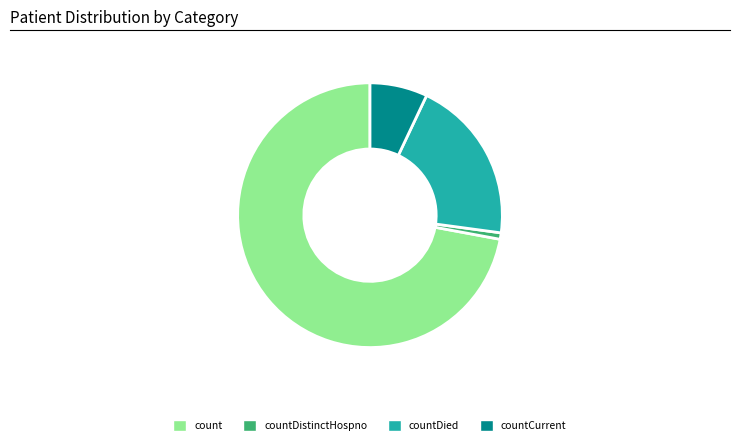

What is the ratio of the value at countDistinctHospno to the value at countCurrent?

0.1